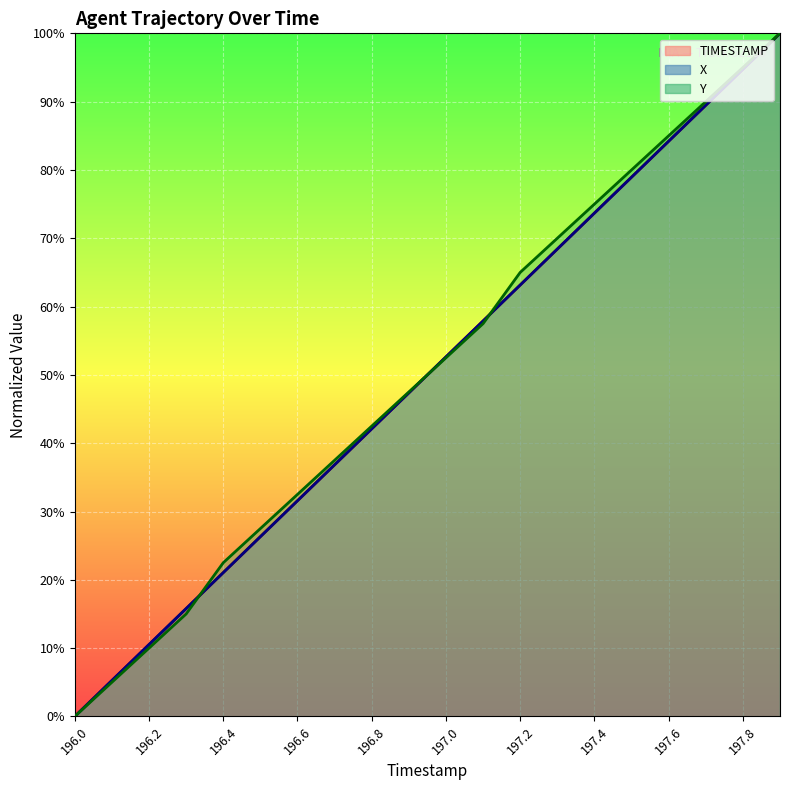

Which series has the widest spread of values?

TIMESTAMP